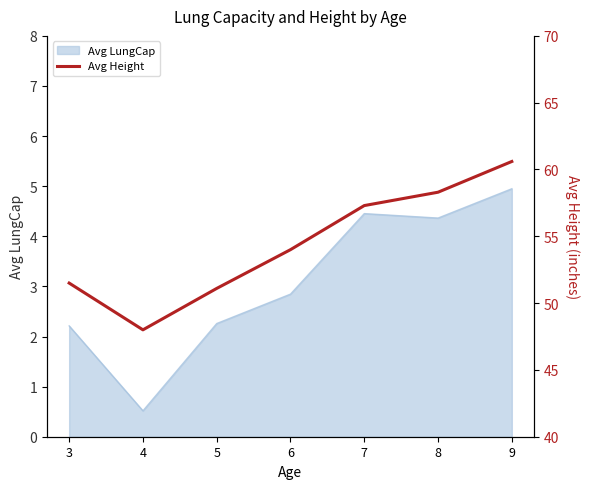

What is the maximum value shown in the chart?

60.6